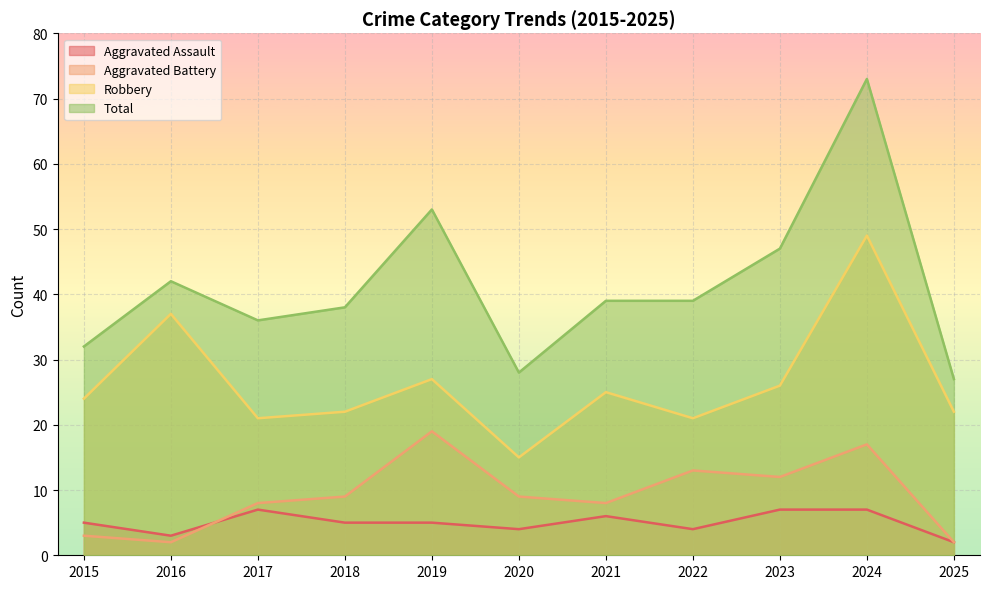

What is the minimum value shown in the chart?

2